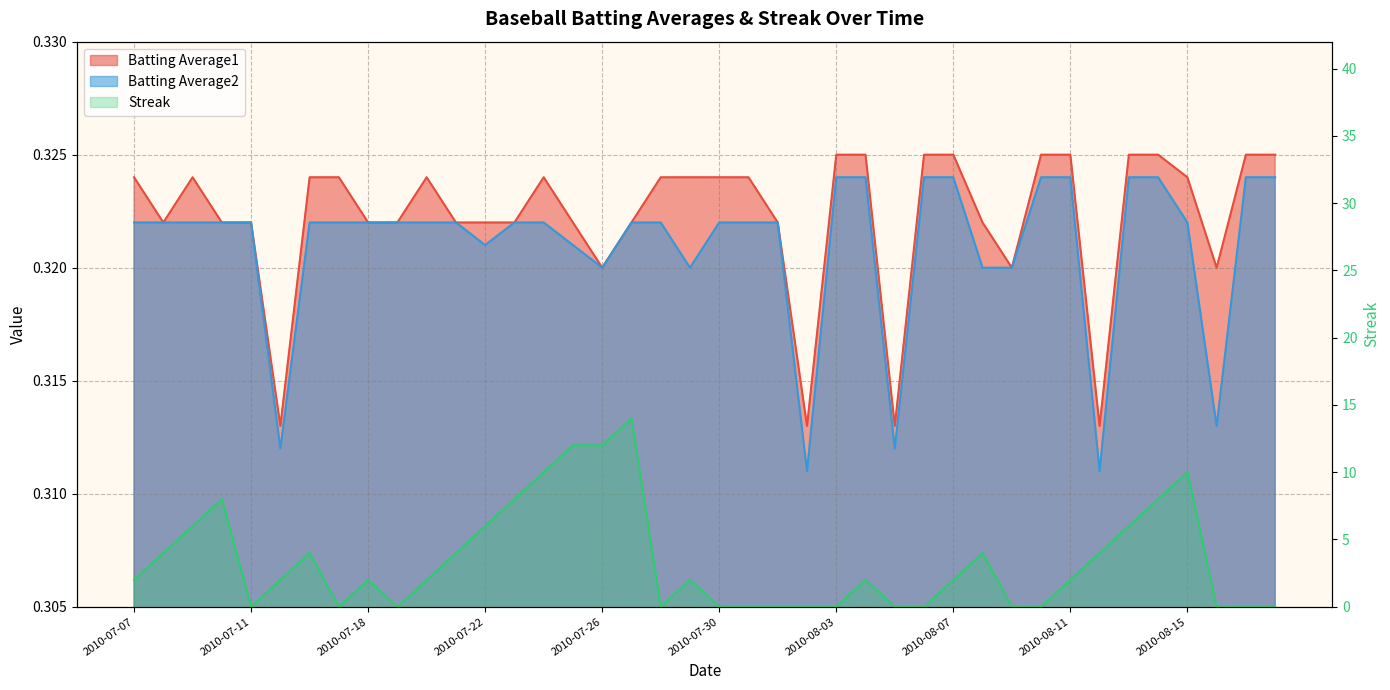

Is the value of Streak at 2010-07-16 greater than the value of Batting Average1 at 2010-07-18?

Yes